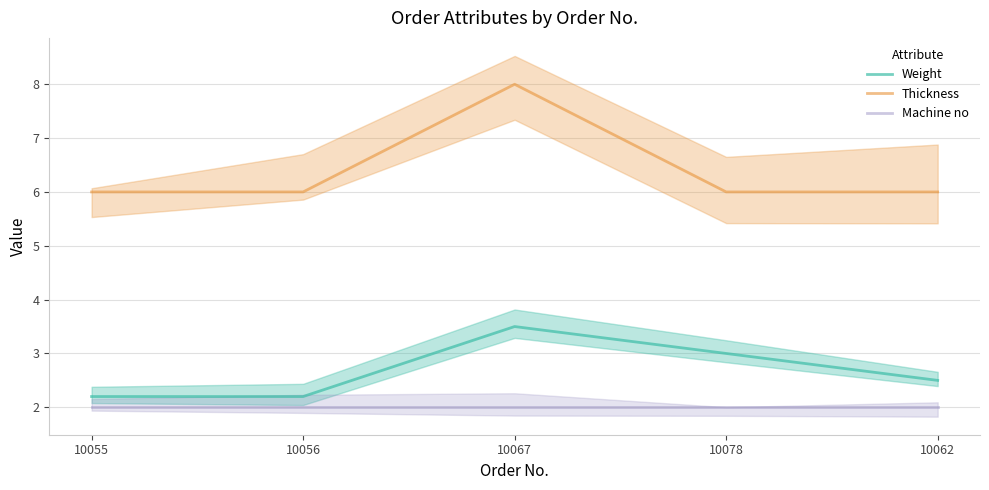

What are all the series names shown in the legend?

Weight, Thickness, Machine no